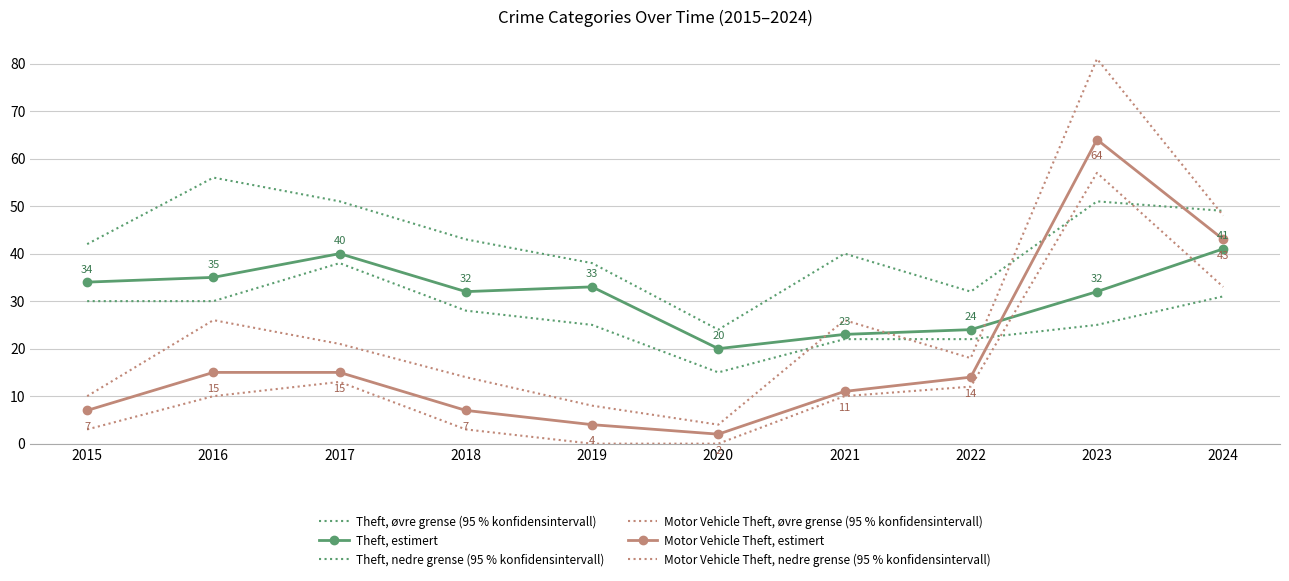

Which series changed the most between 2016 and 2020?

Theft, øvre grense (95 % konfidensintervall)